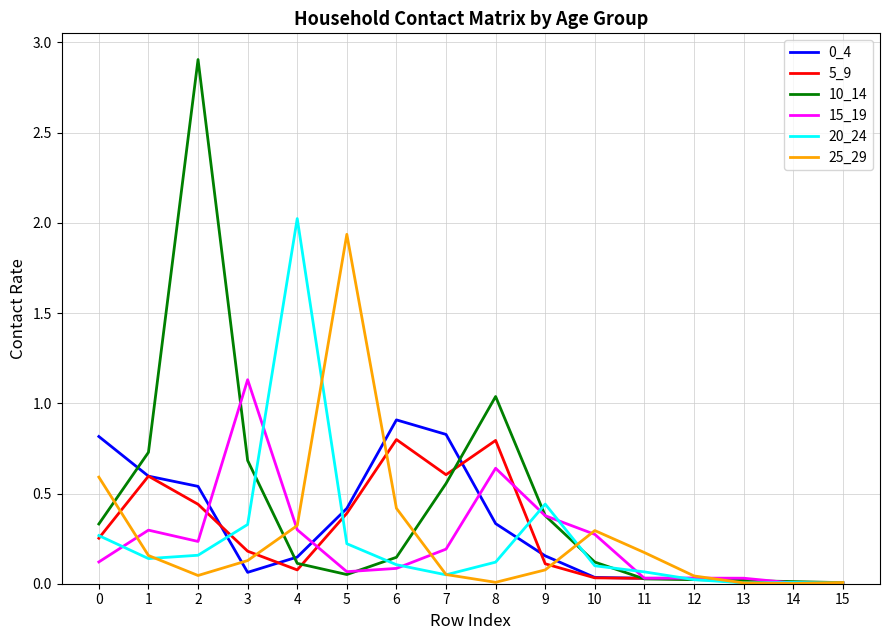

The value of 10_14 at 4 is 0.1. True or false?

True